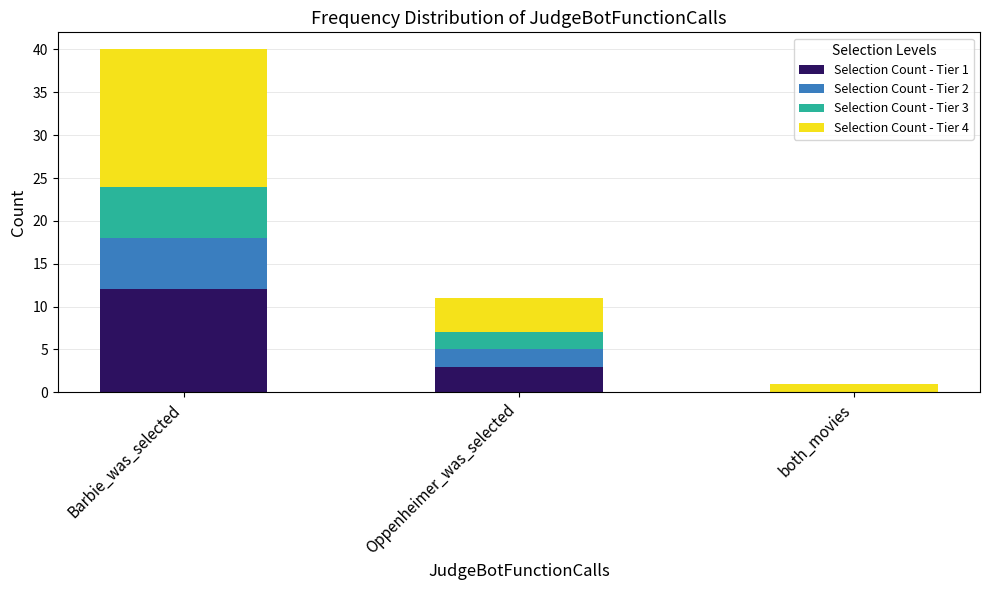

The Selection Count - Tier 1 series shows 1 at Oppenheimer_was_selected. True or false?

False